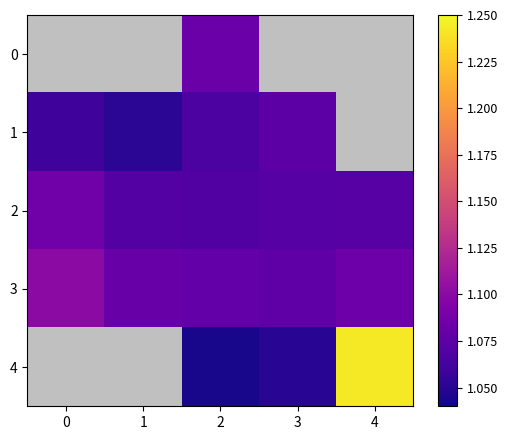

Count the 1 values in the range 1 to 2.

4